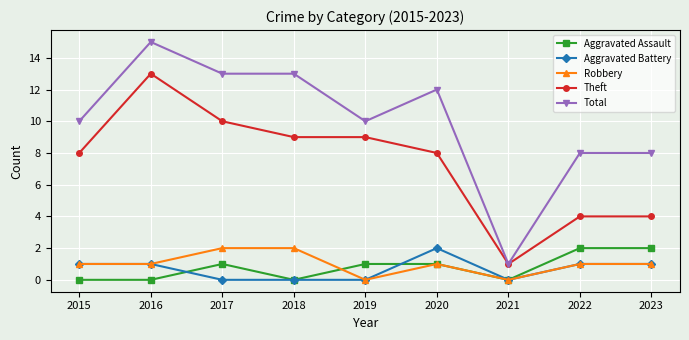

At which category does Aggravated Assault reach its first local peak?

2017